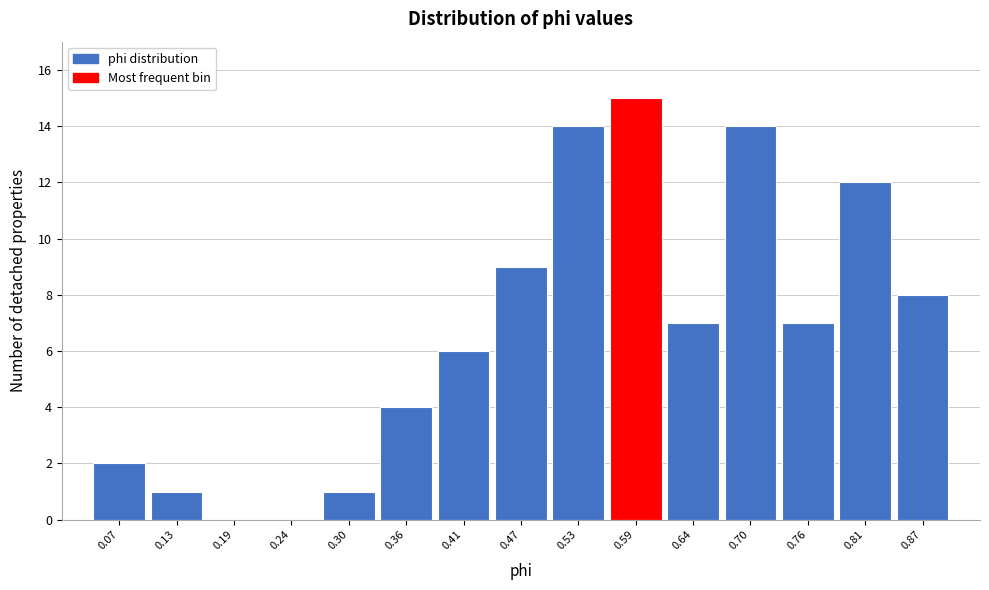

Which range on the x-axis has the tallest bar?

0.56 to 0.61